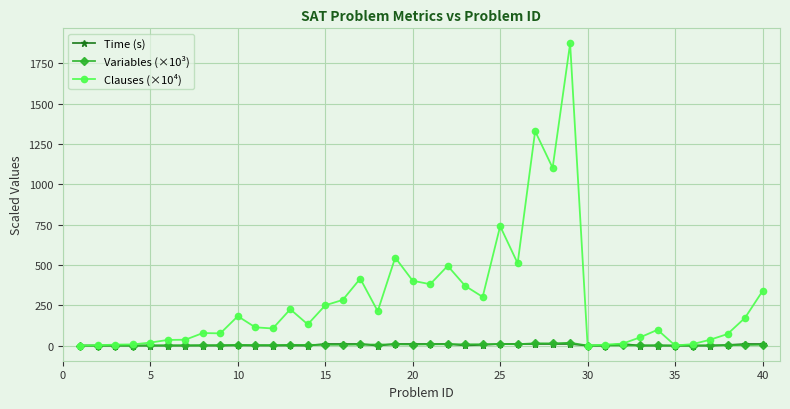

Which series has the largest range (max minus min)?

Clauses (×10⁴)